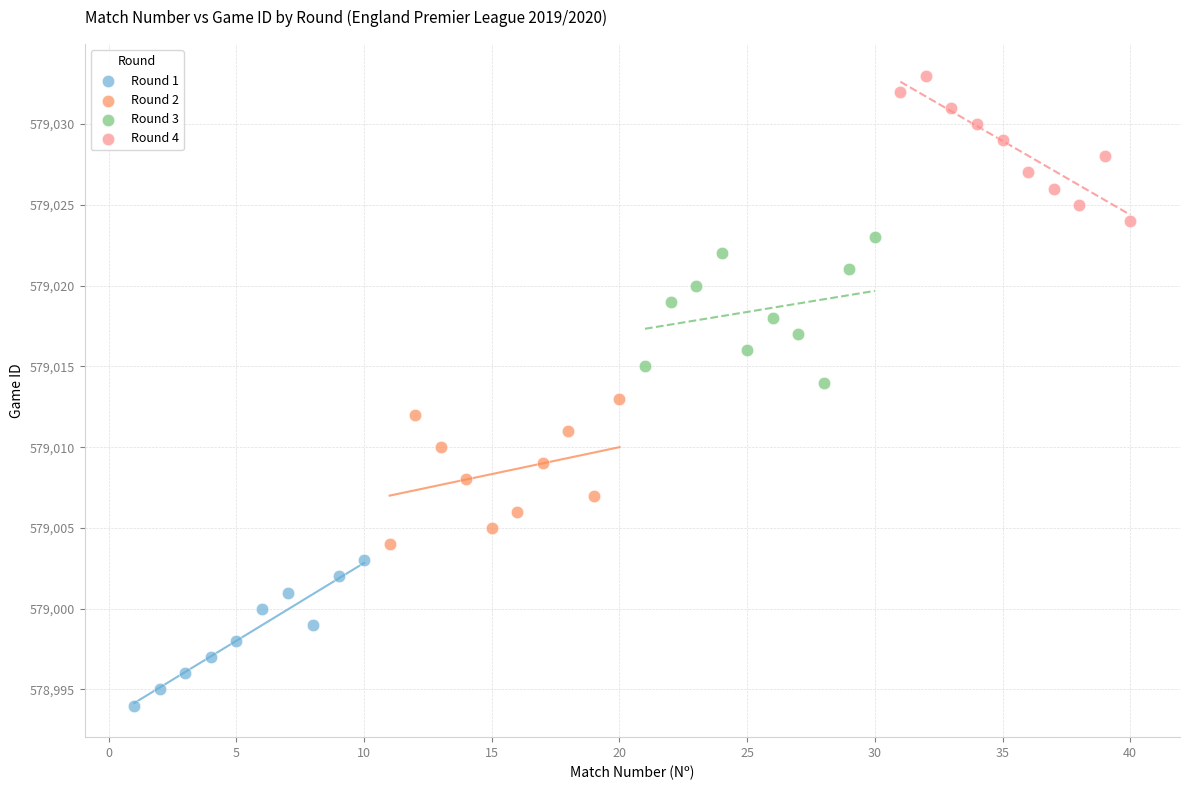

Which series contains the lowest Y value?

Round 1